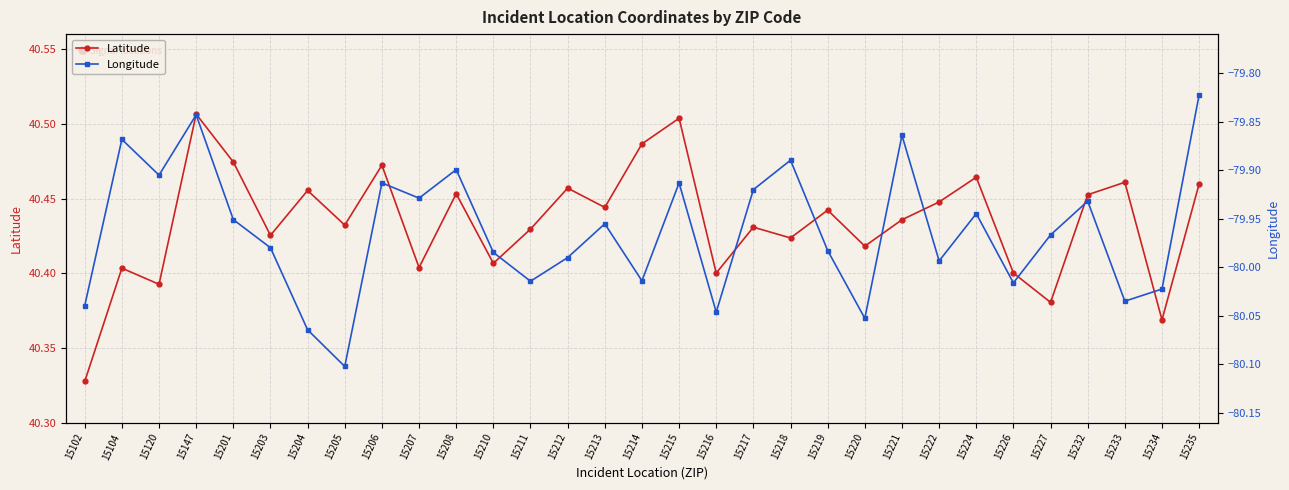

What value does the Longitude series have at 15203?

-80.0